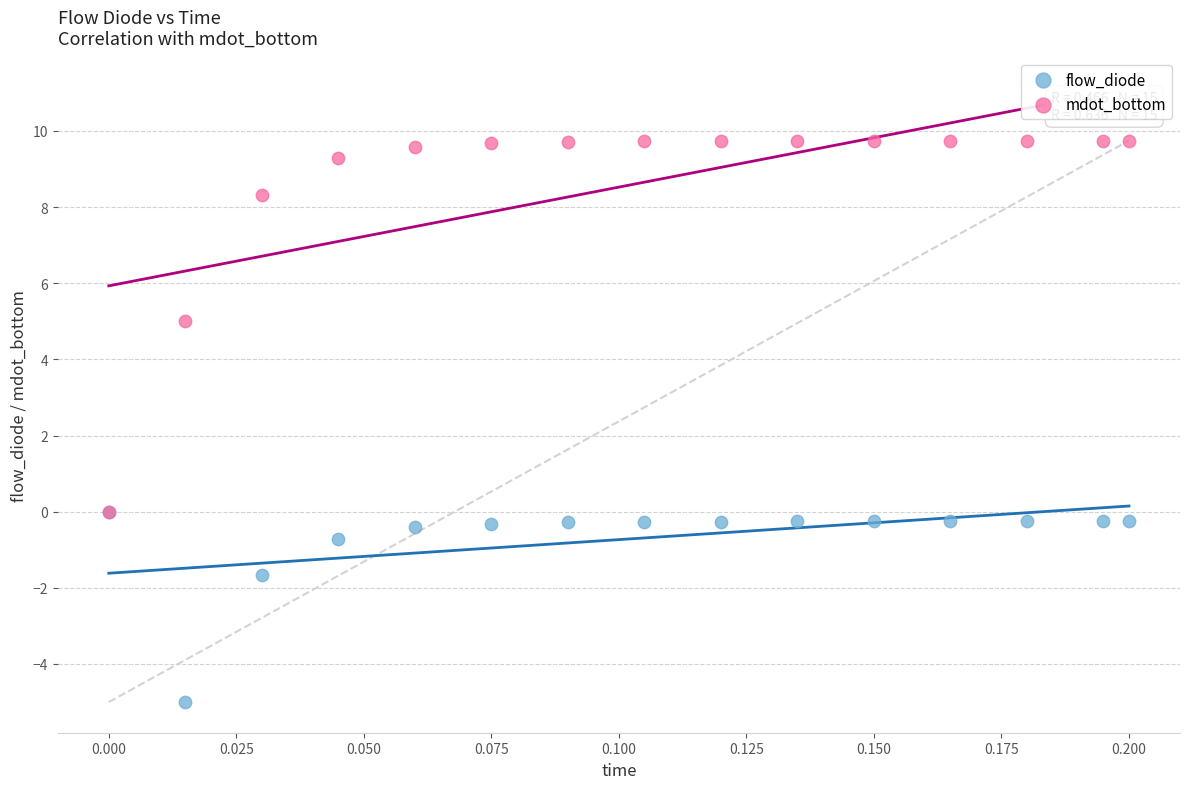

Which series contains the lowest Y value?

flow_diode